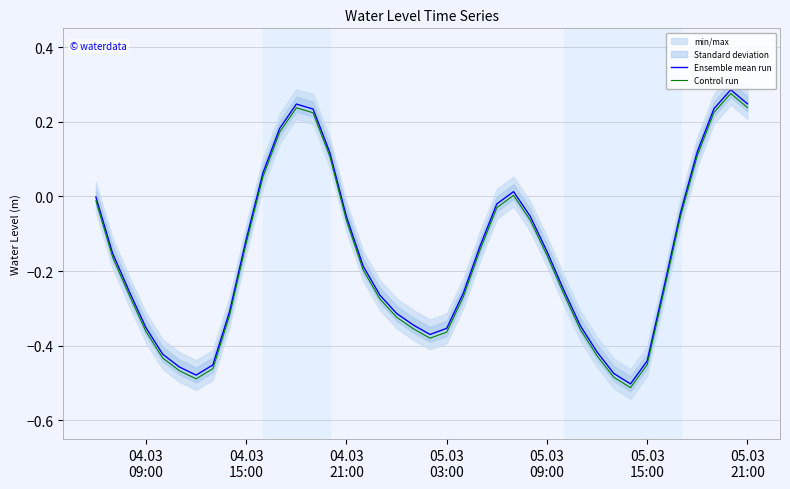

At how many categories does at least one series exceed 0?

10